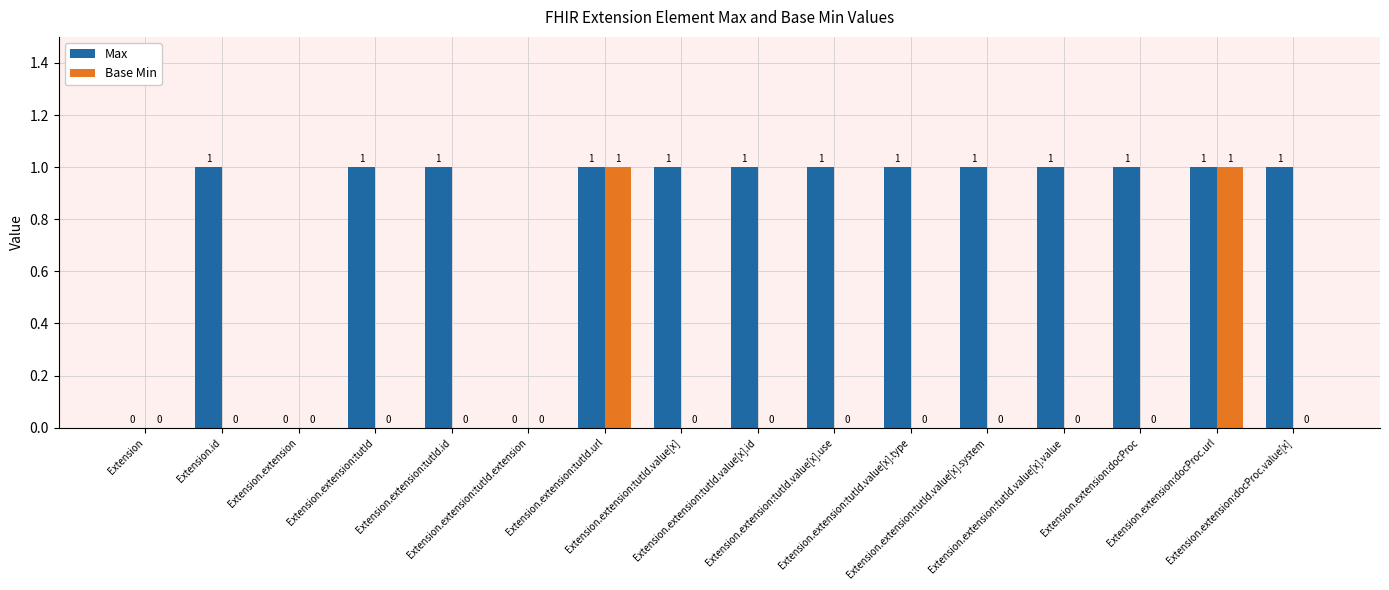

How many Max values are between 1 and 2?

13